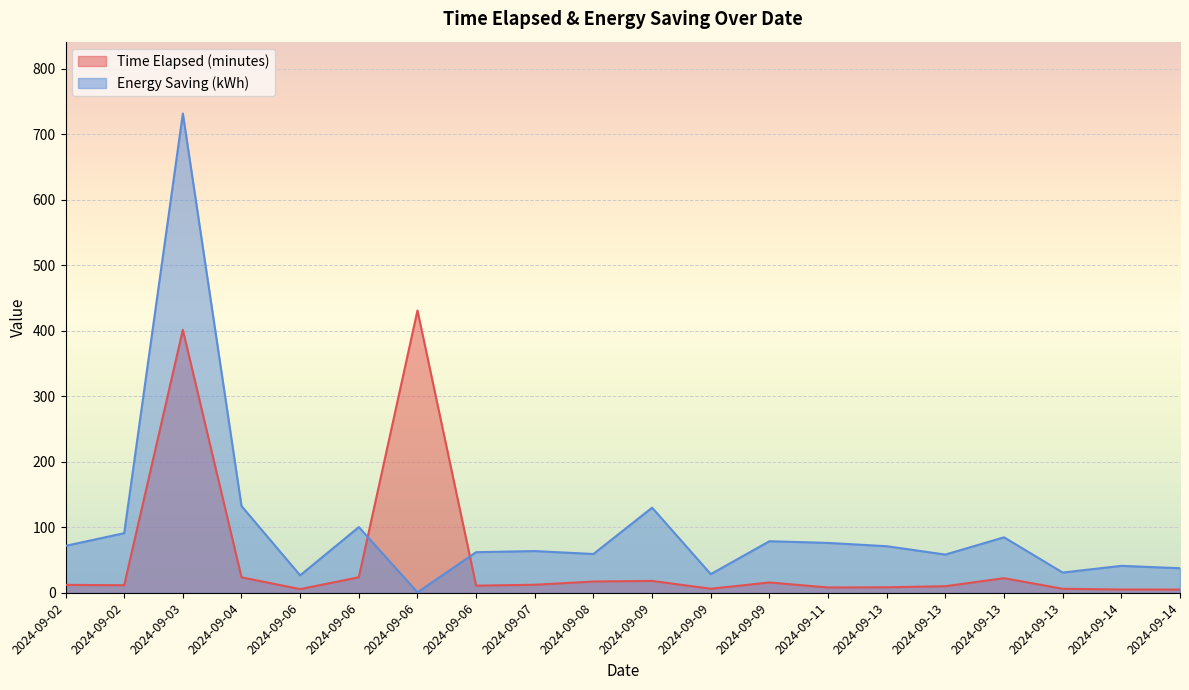

True or false: Time Elapsed (minutes) has more than 2 interior local peaks.

True